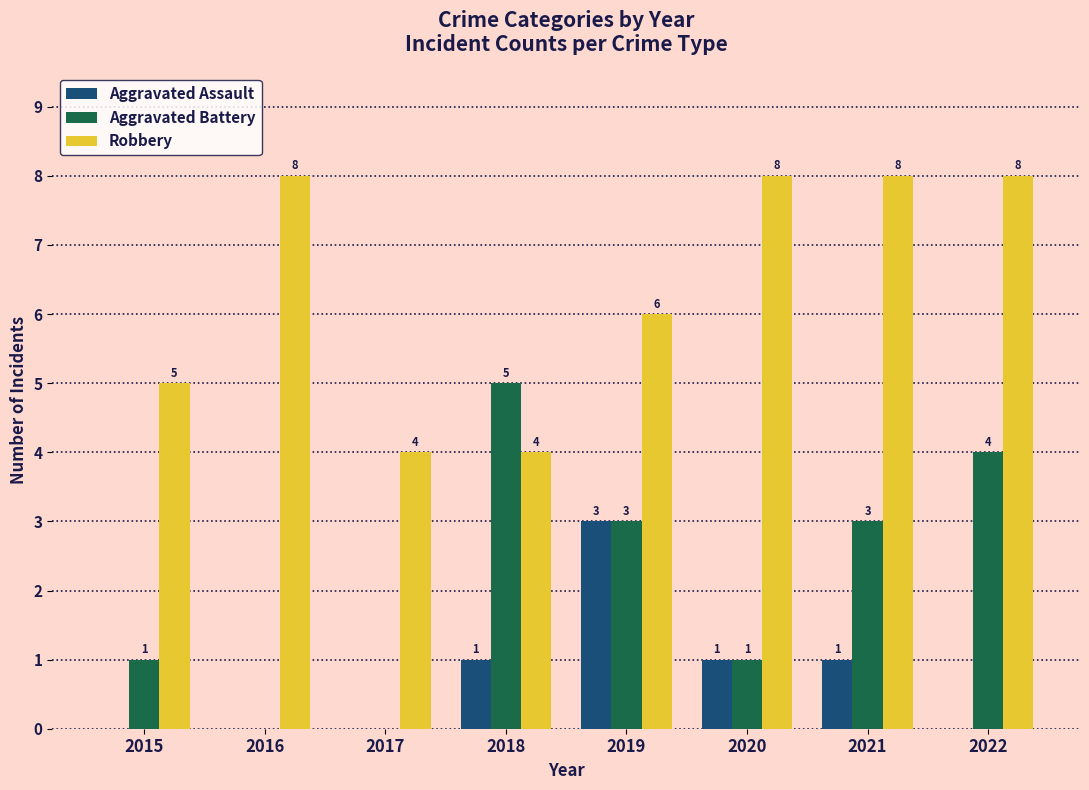

The value of Aggravated Assault at 2019 is 1. True or false?

False